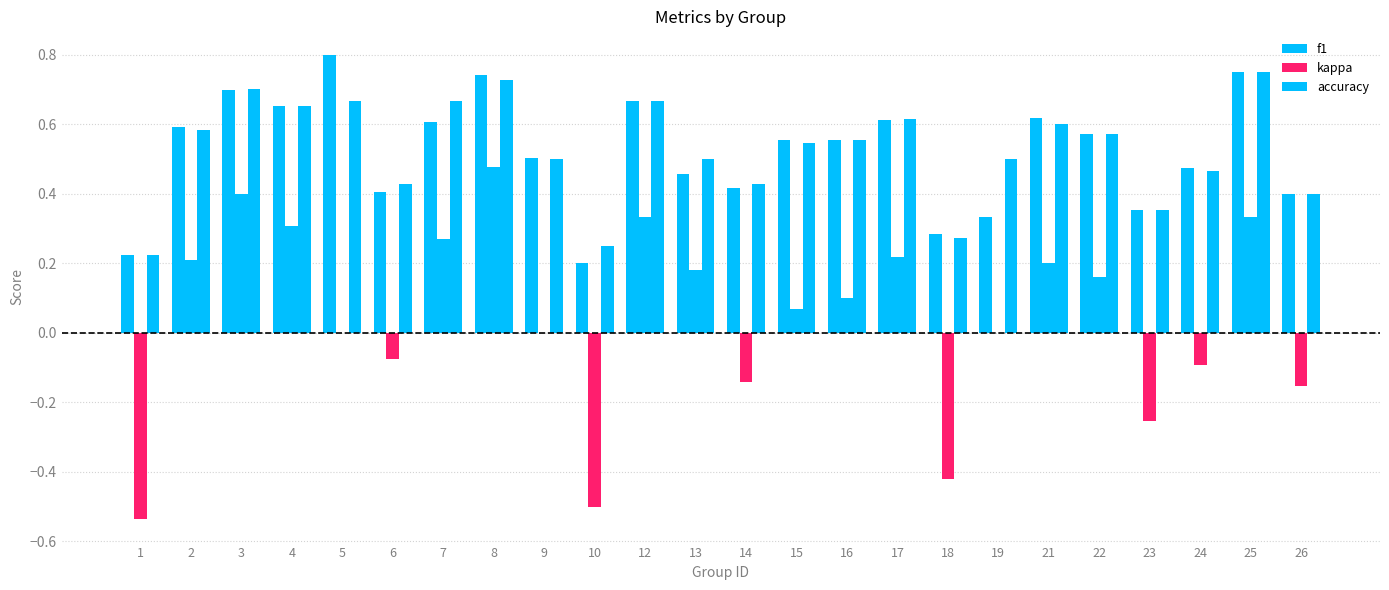

True or false: accuracy has a value of 0.4 at 6.

True